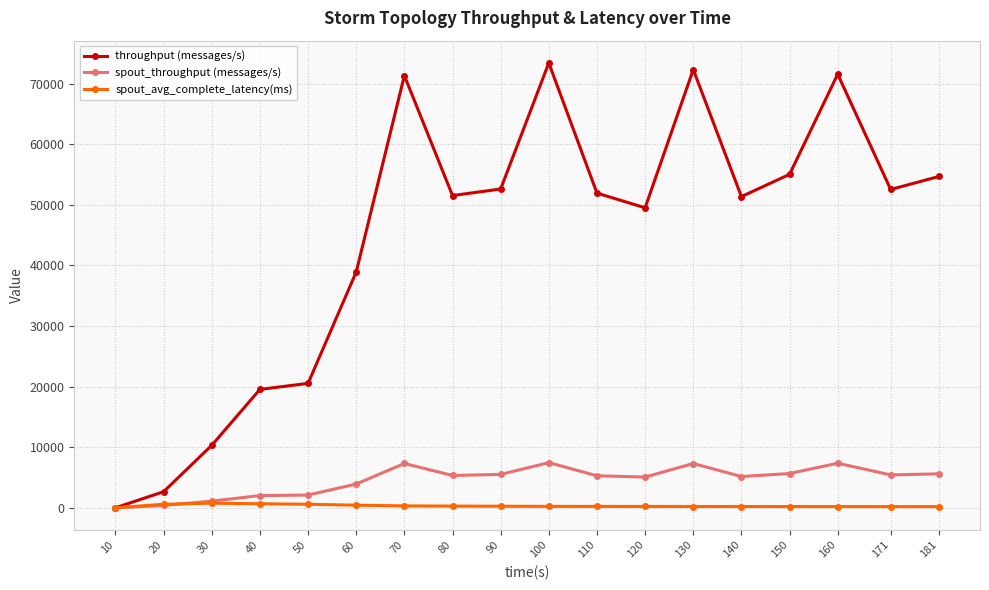

At which category does throughput (messages/s) reach its first local peak?

70